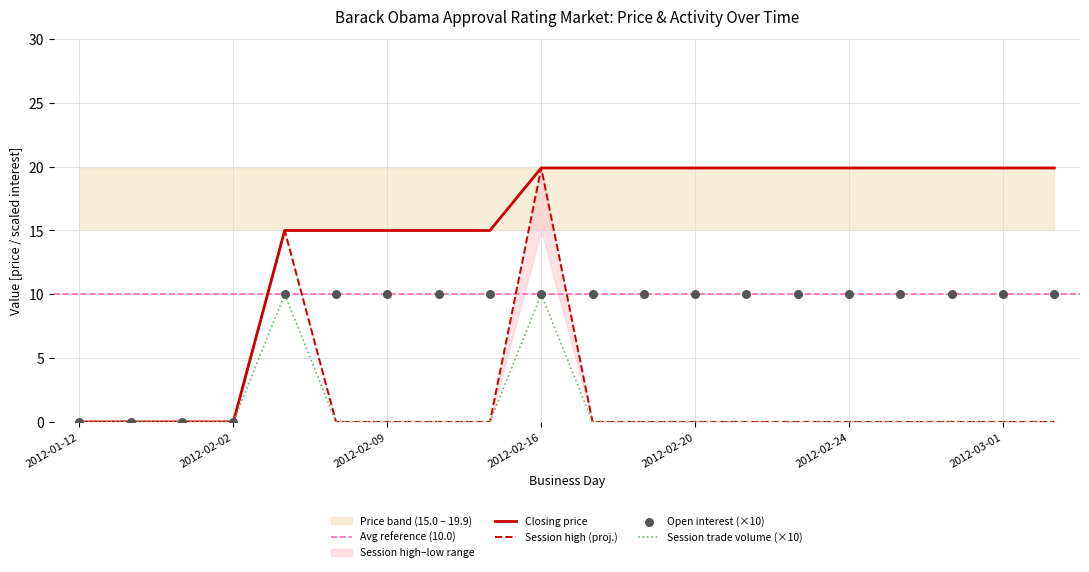

Which series has the largest total across all categories?

closing price